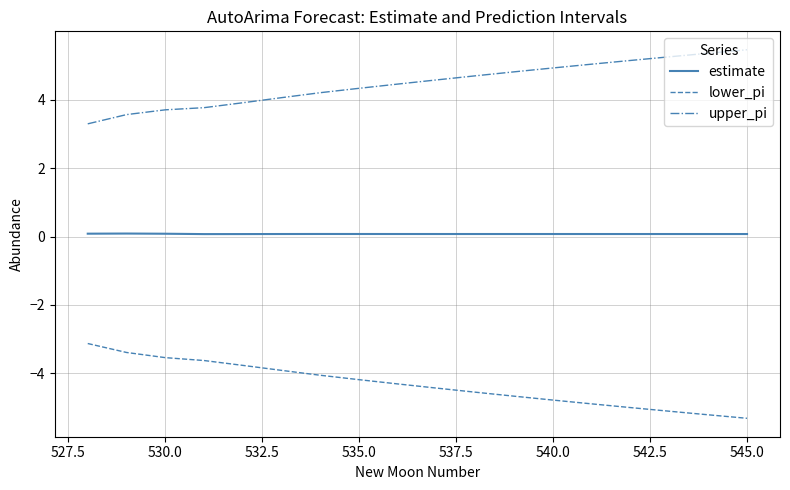

How many lines are shown in the chart?

3